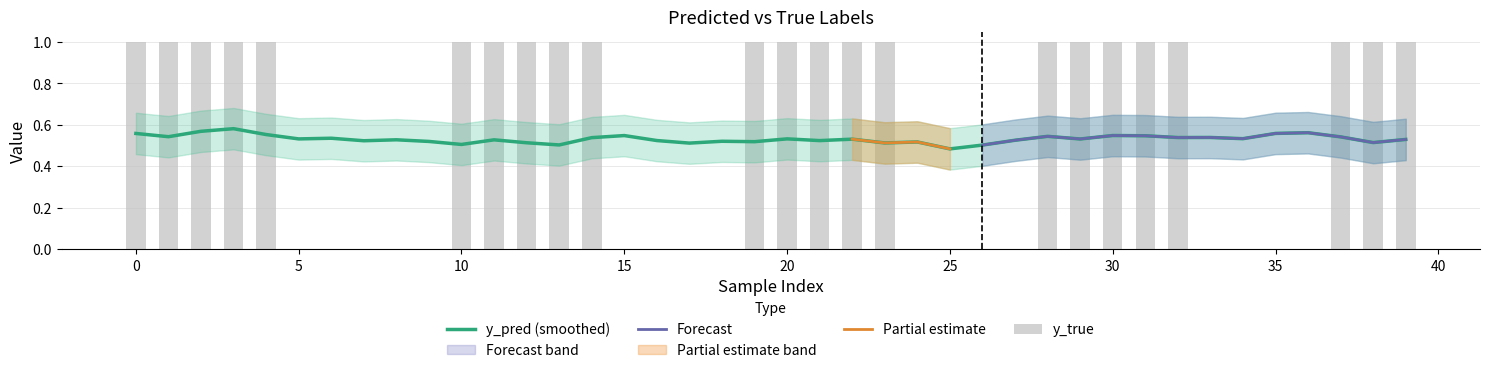

At 15, list the series in order from largest to smallest.

y_pred_upper, y_pred, y_pred_lower, y_true